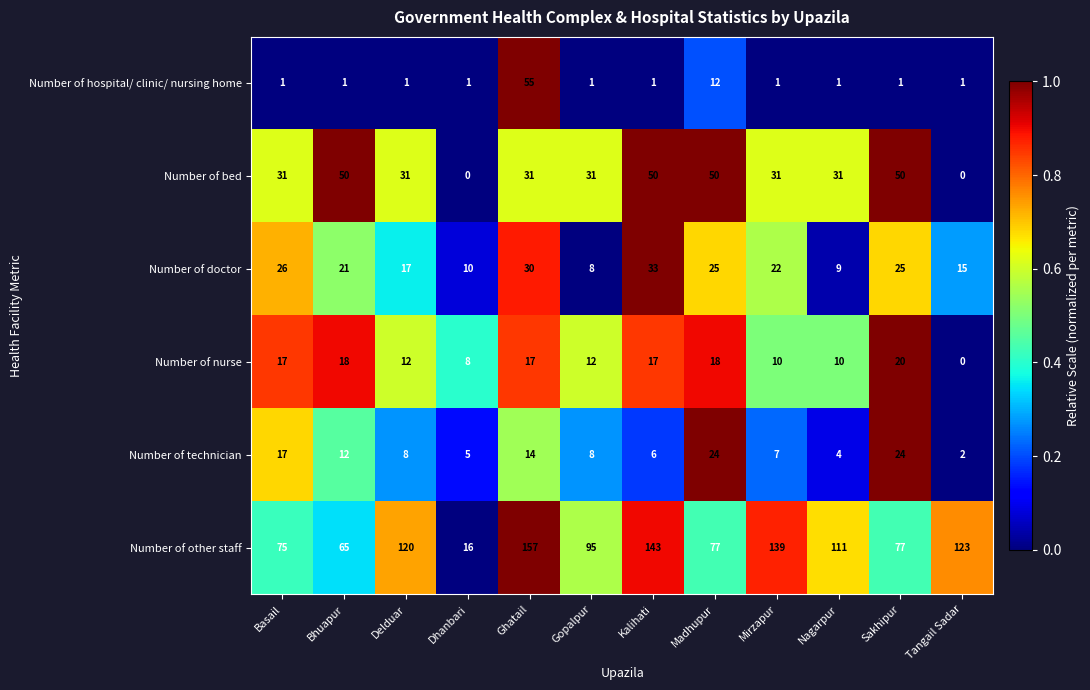

What is the difference between the Number of other staff values at Gopalpur and Mirzapur?

44